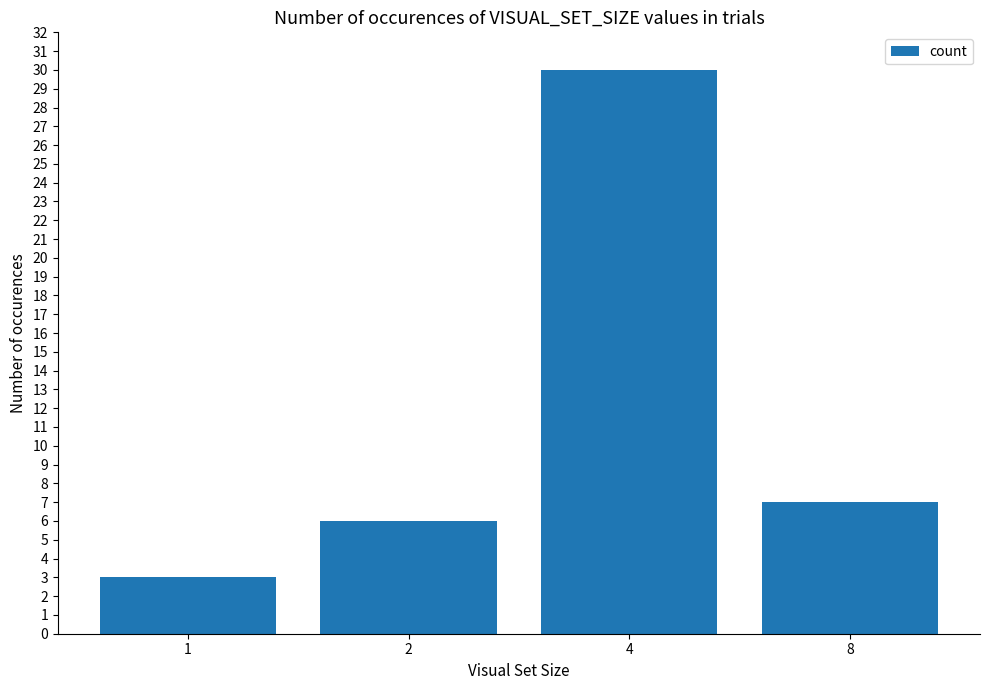

How many bars are there in total?

4